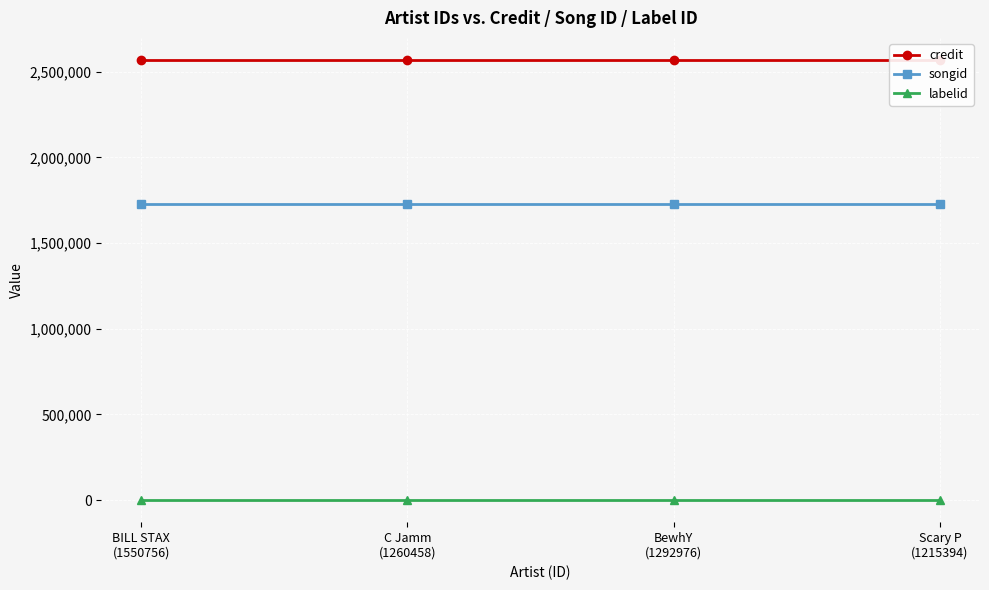

Rank the categories by songid value from highest to lowest.

BILL STAX
(1550756), C Jamm
(1260458), BewhY
(1292976), Scary P
(1215394)